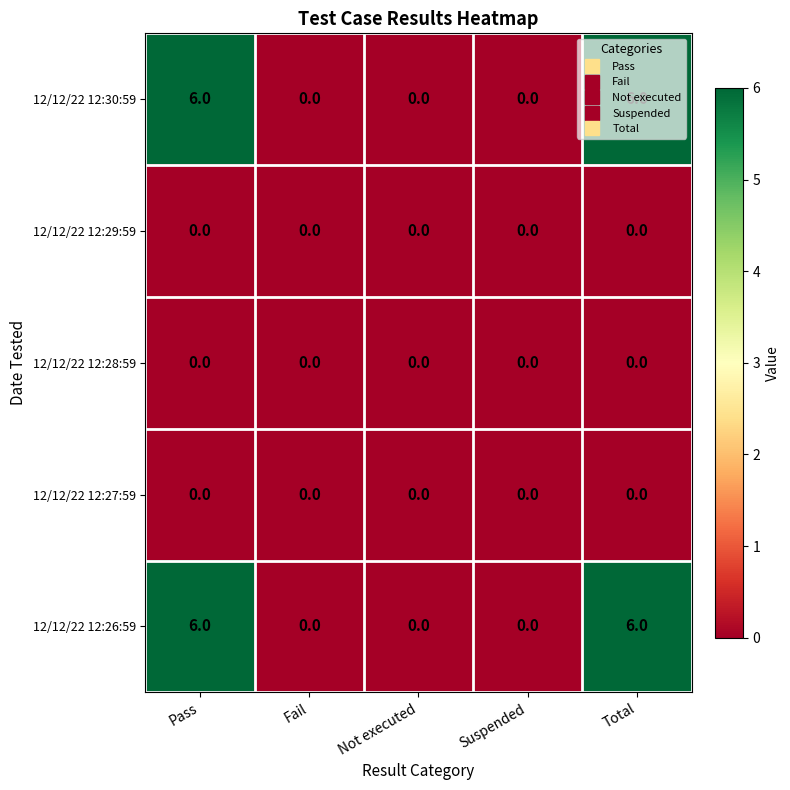

What is the greatest value displayed?

6